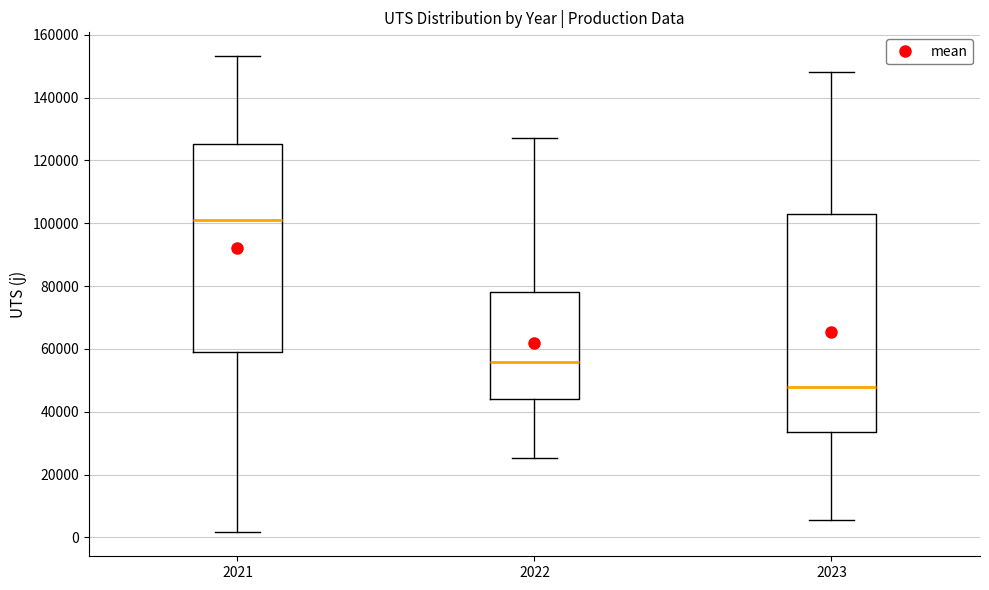

Reading left to right, read every box against the y-axis: the position of its median line, the range the box covers, and the ends of its whiskers. The values are not printed on the chart, so give them approximately, as read against the axis.

2021: median 100000, box 58000 to 126000, whiskers 2000 to 154000
2022: median 56000, box 44000 to 78000, whiskers 26000 to 128000
2023: median 48000, box 34000 to 102000, whiskers 6000 to 148000